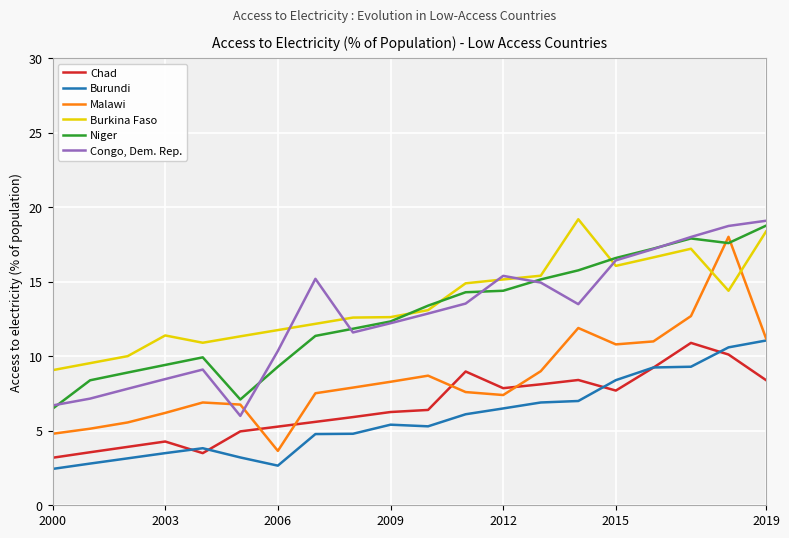

Which series has the widest spread of values?

Malawi